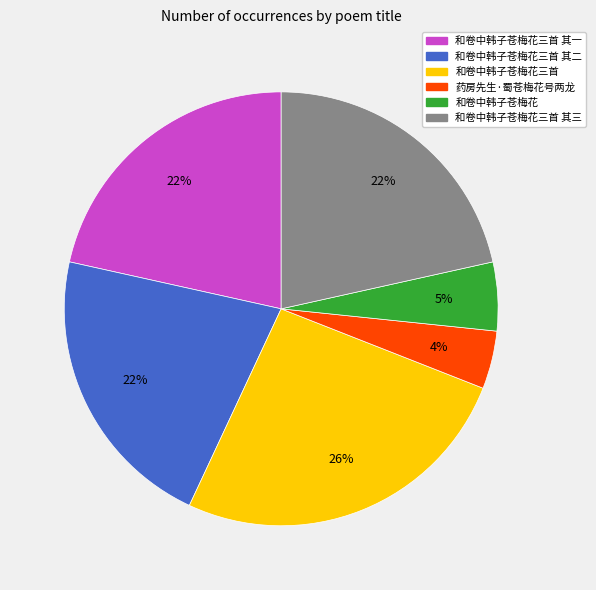

To the nearest percent, what is the average slice percentage?

17%